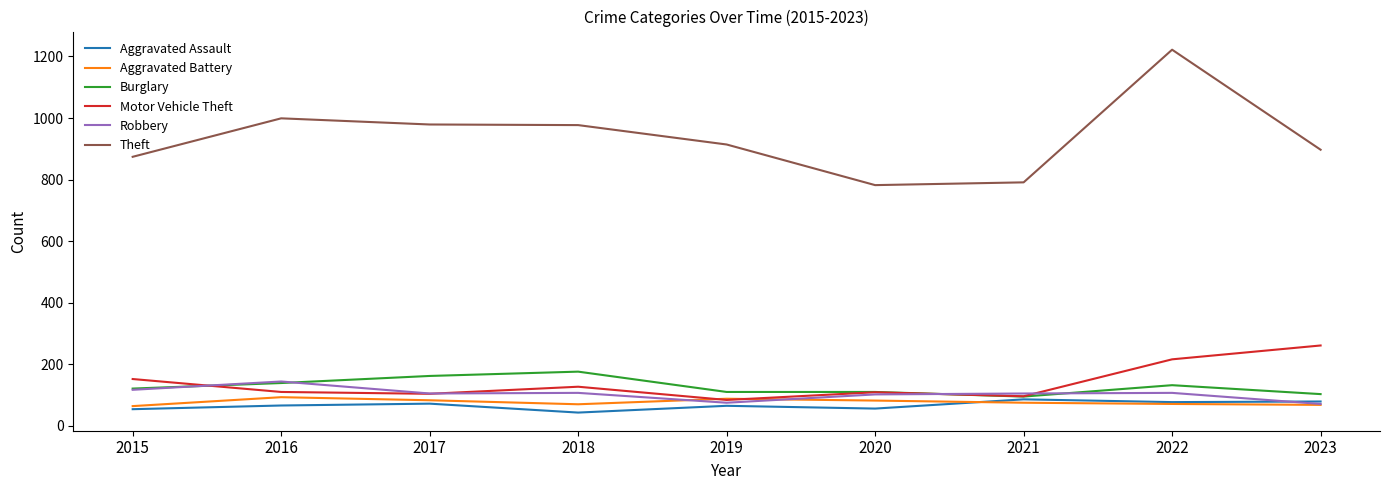

At which label does Motor Vehicle Theft first exceed 110?

2015